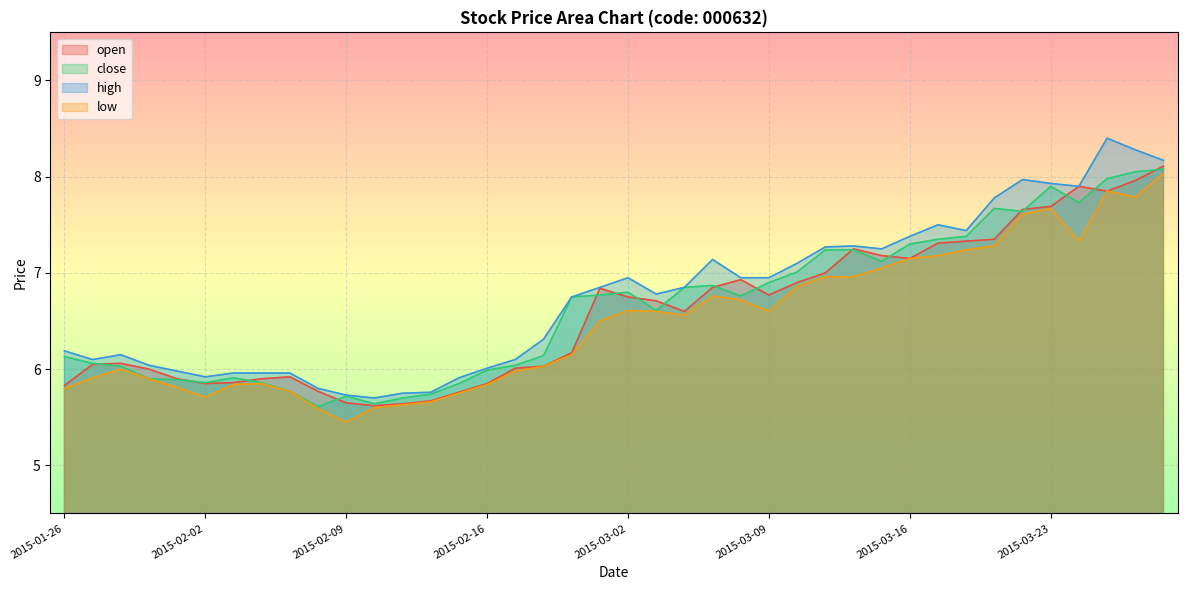

Reading left to right, transcribe all the data shown in this chart.

open: 5.8	6.0	6.1	6.0	5.9	5.8	5.9	5.9	5.9	5.8	5.7	5.6	5.6	5.7	5.8	5.8	6.0	6.0	6.2	6.8	6.8	6.7	6.6	6.8	6.9	6.8	6.9	7.0	7.2	7.2	7.2	7.3	7.3	7.3	7.7	7.7	7.9	7.8	8.0	8.1
close: 6.1	6.1	6.0	5.9	5.9	5.9	5.9	5.9	5.8	5.6	5.7	5.6	5.7	5.7	5.8	6.0	6.0	6.1	6.8	6.8	6.8	6.6	6.8	6.9	6.8	6.9	7.0	7.2	7.2	7.1	7.3	7.3	7.4	7.7	7.6	7.9	7.7	8.0	8.1	8.1
high: 6.2	6.1	6.2	6.0	6.0	5.9	6.0	6.0	6.0	5.8	5.7	5.7	5.8	5.8	5.9	6.0	6.1	6.3	6.8	6.8	7.0	6.8	6.8	7.1	7.0	7.0	7.1	7.3	7.3	7.2	7.4	7.5	7.4	7.8	8.0	7.9	7.9	8.4	8.3	8.2
low: 5.8	5.9	6.0	5.9	5.8	5.7	5.8	5.8	5.8	5.6	5.5	5.6	5.6	5.7	5.8	5.8	6.0	6.0	6.2	6.5	6.6	6.6	6.6	6.8	6.7	6.6	6.9	7.0	7.0	7.0	7.2	7.2	7.2	7.3	7.6	7.7	7.3	7.8	7.8	8.0